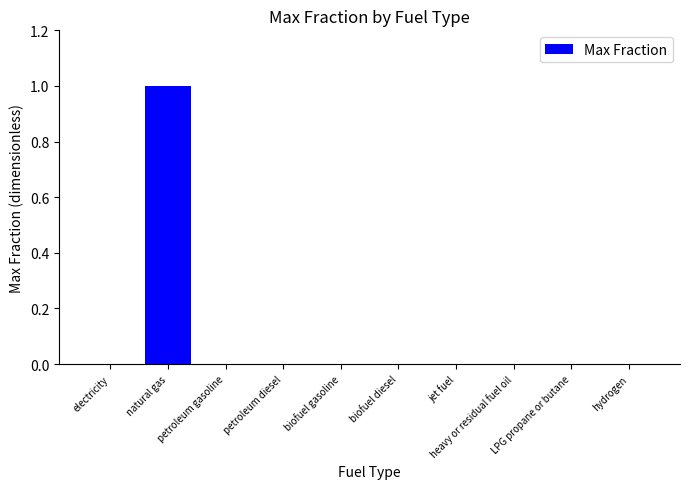

Count the number of categories in the chart.

10